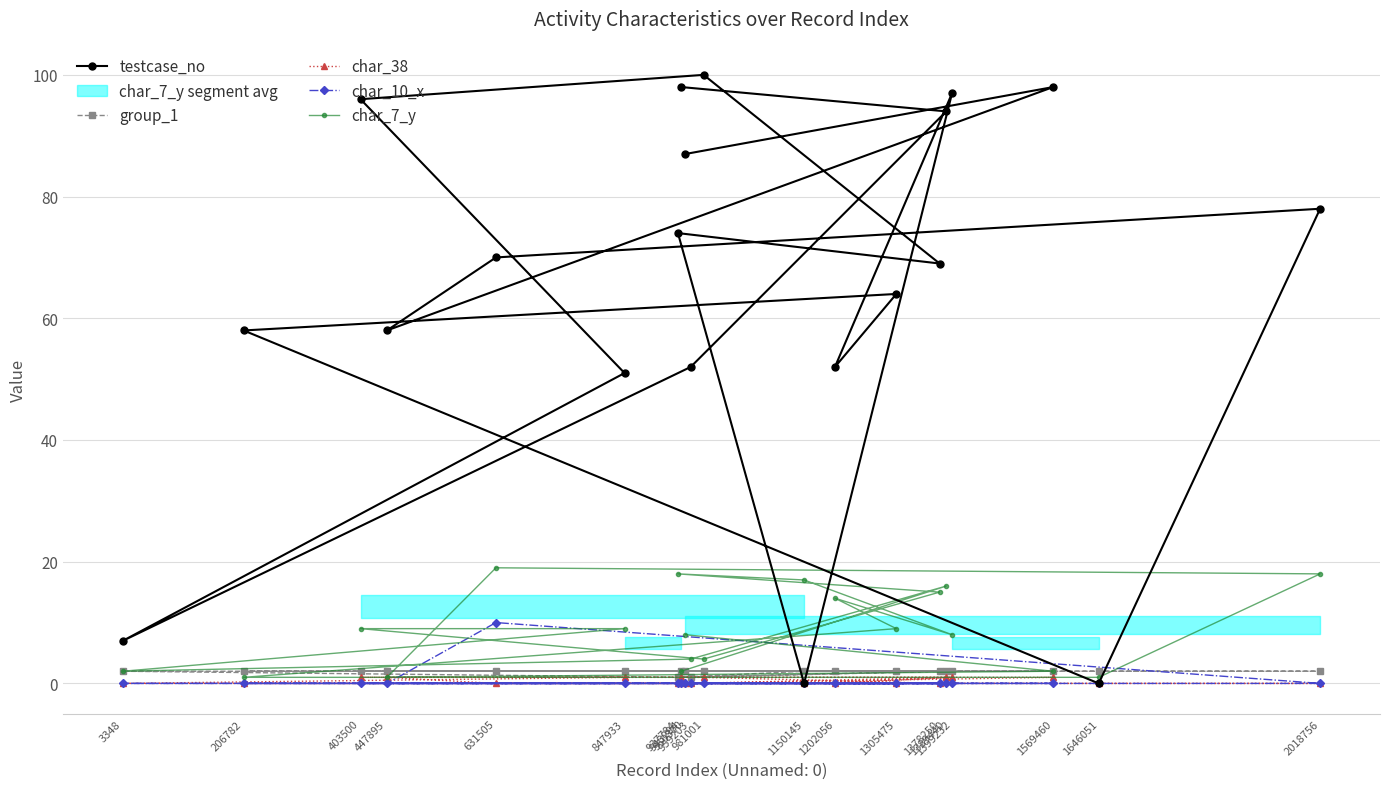

Is it true that char_10_x equals 0 at 1389440?

True